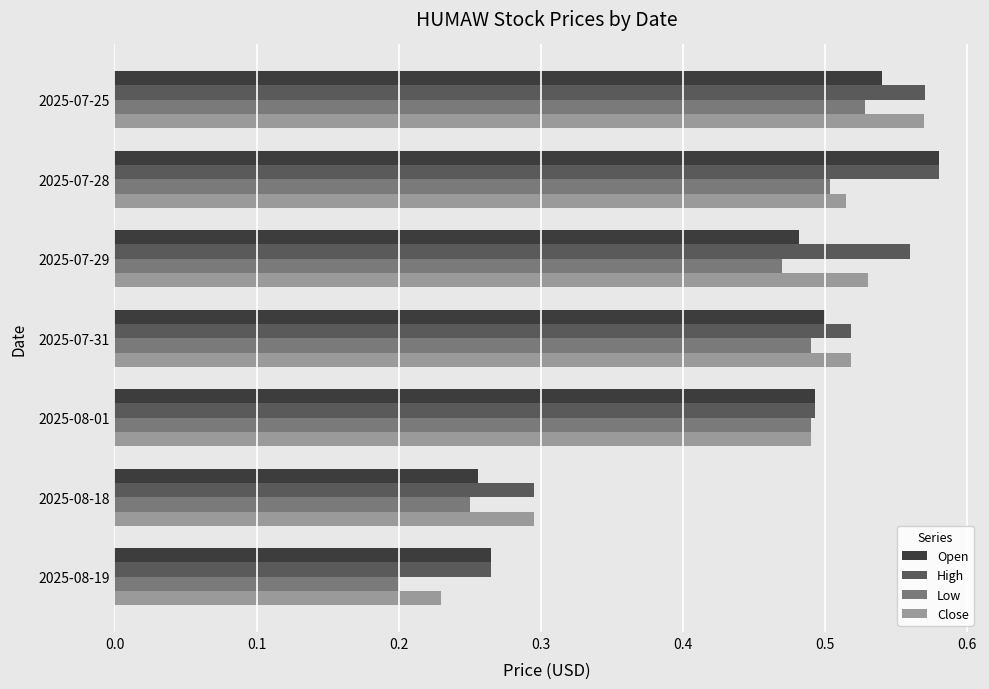

The value of Close at 2025-07-31 is 0.3. True or false?

False